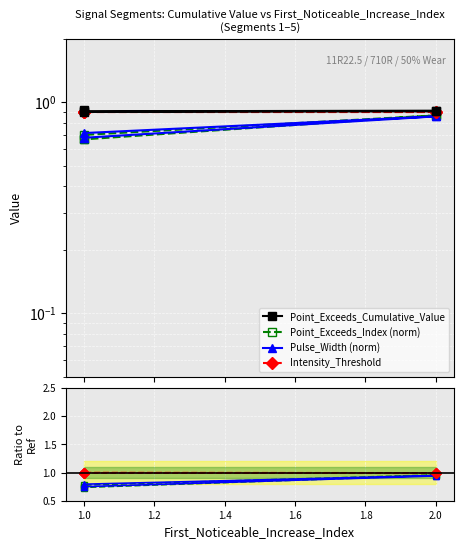

Where do Point_Exceeds_Index and Pulse_Width first cross each other?

2.0 and 1.0